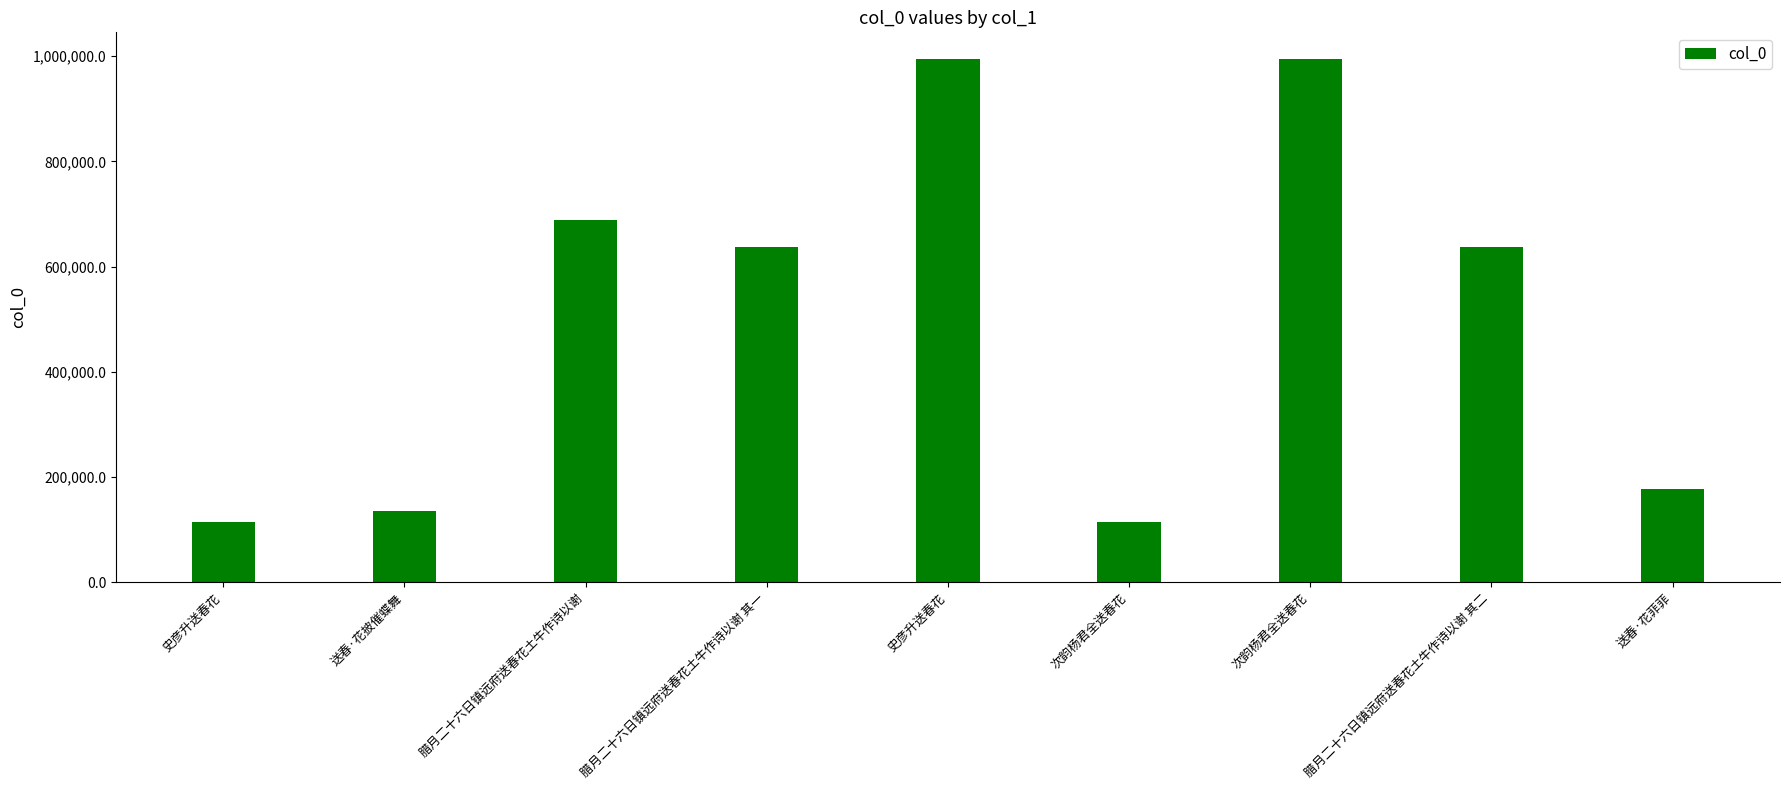

What is the label of the 7th bar from the left?

次韵杨君全送春花